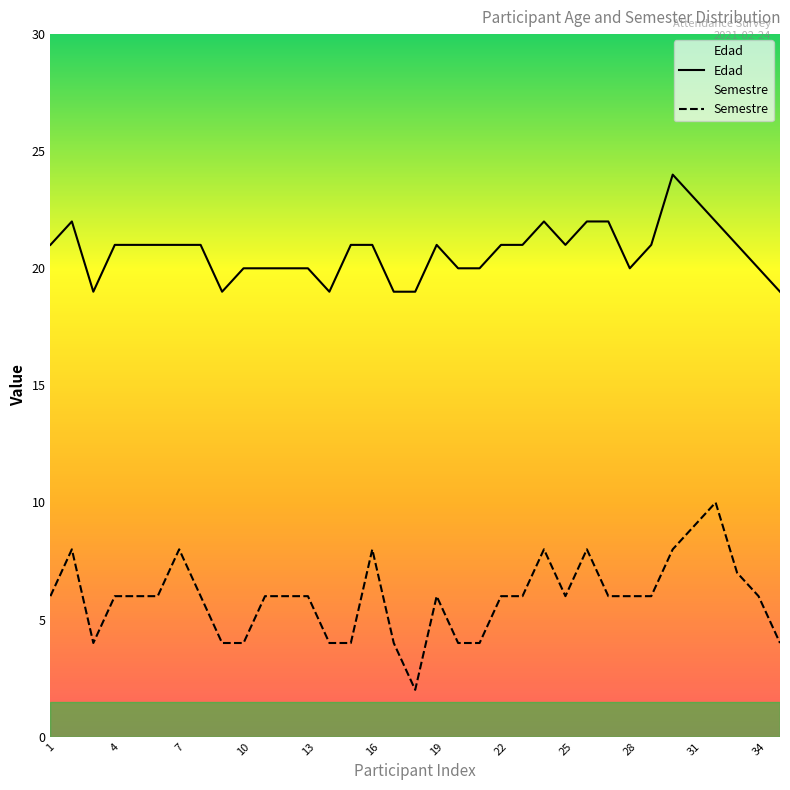

Count the number of categories in the chart.

35